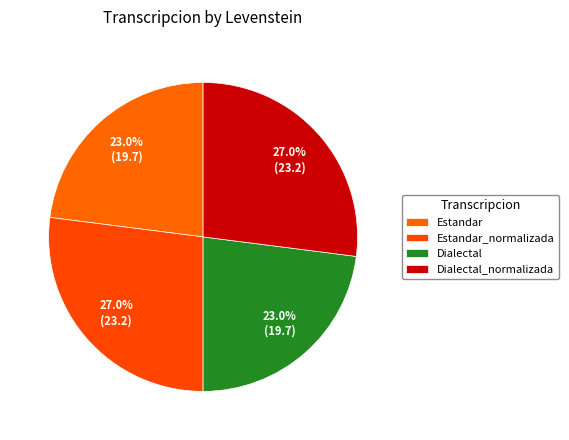

Count the number of slices in the pie.

4